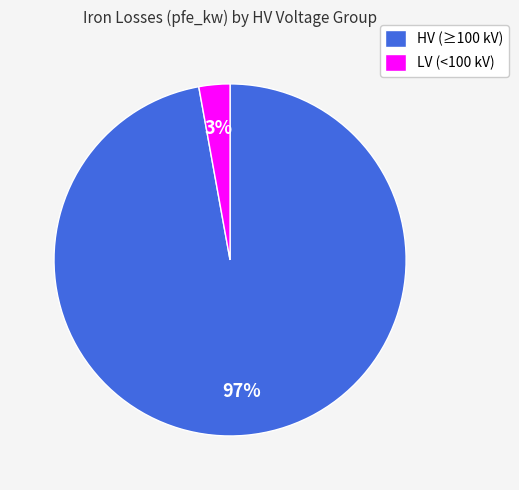

Rank the categories by value from highest to lowest.

HV (≥100 kV), LV (<100 kV)